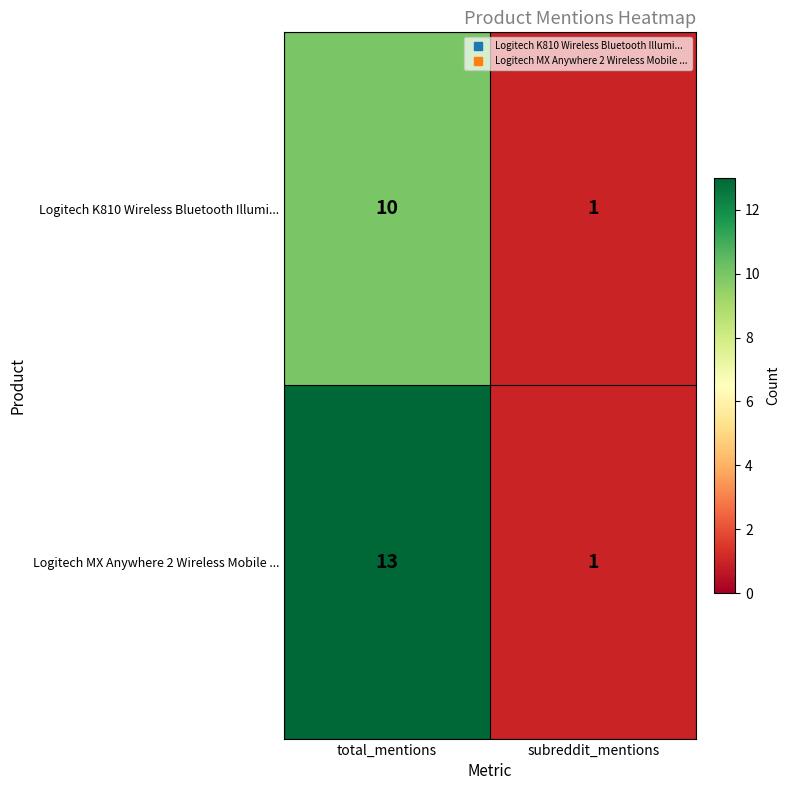

Rank the series by their maximum value, from highest to lowest.

Logitech MX Anywhere 2 Wireless Mobile ..., Logitech K810 Wireless Bluetooth Illumi...